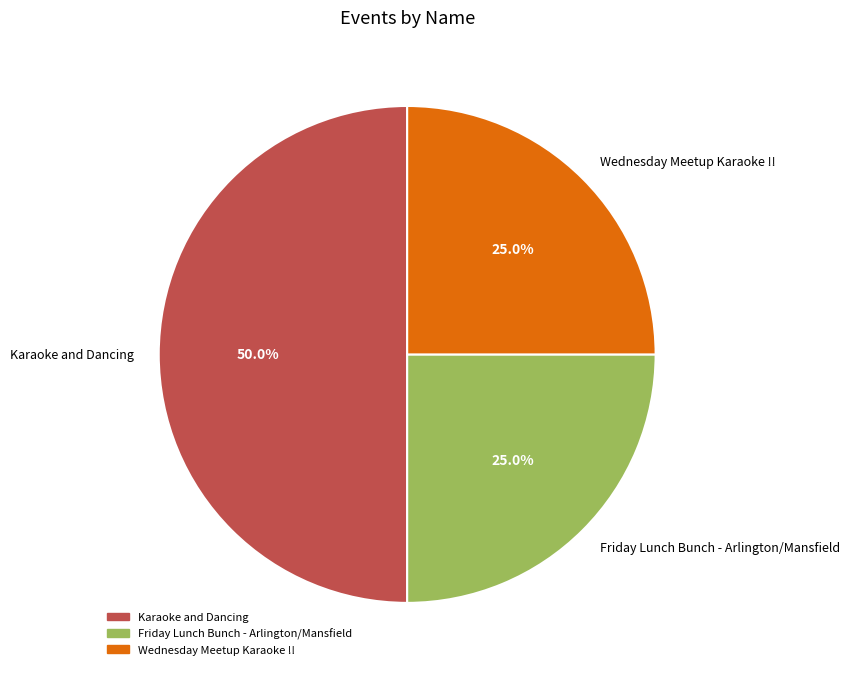

To the nearest percent, what is the difference between the largest and smallest slice percentages?

25%